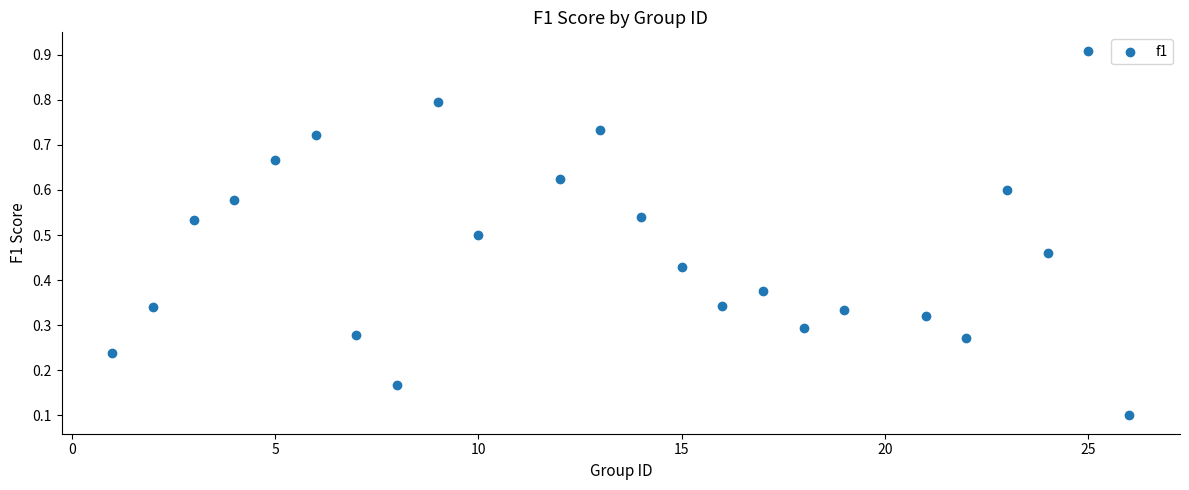

What is the range of Y values (max minus min)?

0.8